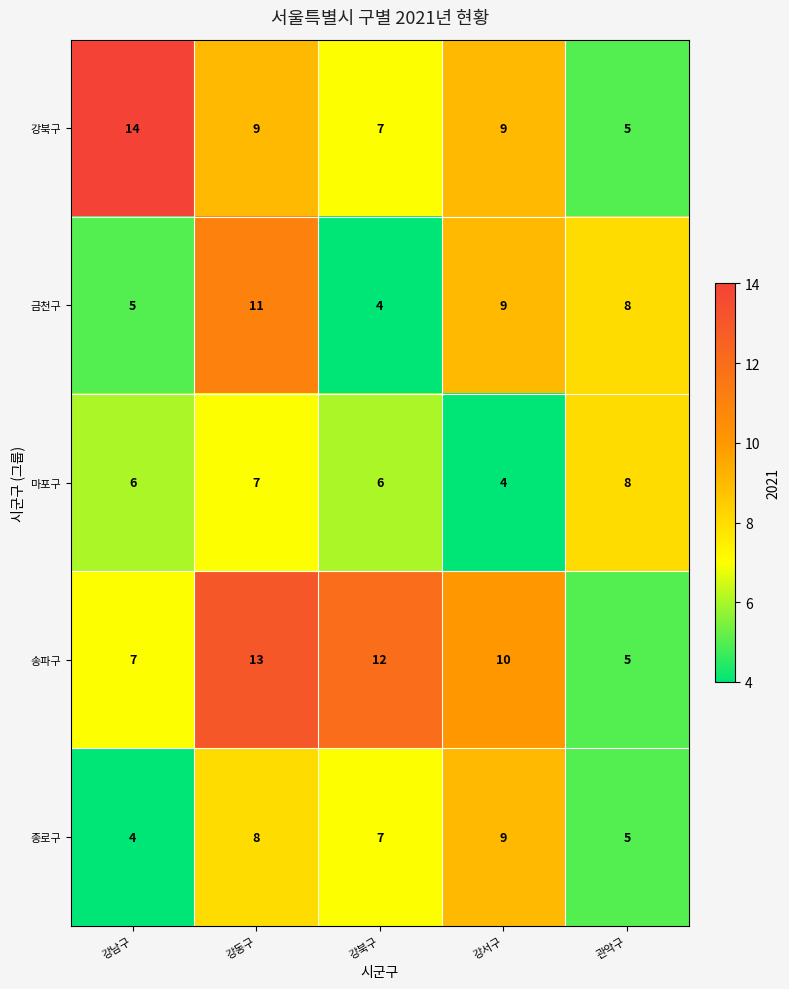

At which label is 금천구 closest to 7?

관악구